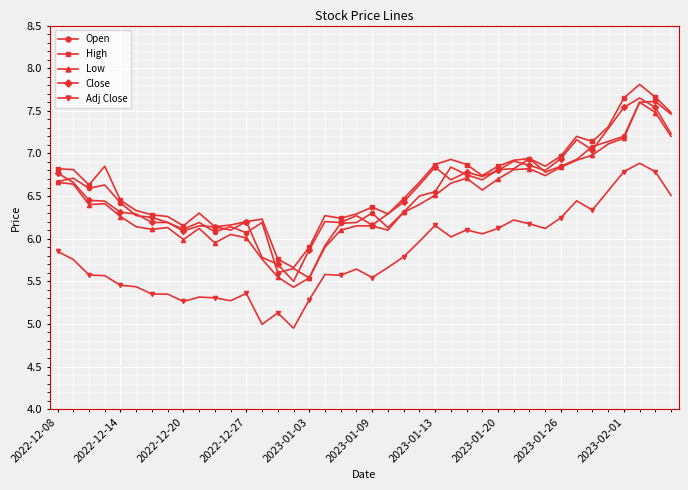

What is the value of the Adj Close point at the 20th from the left?

5.6